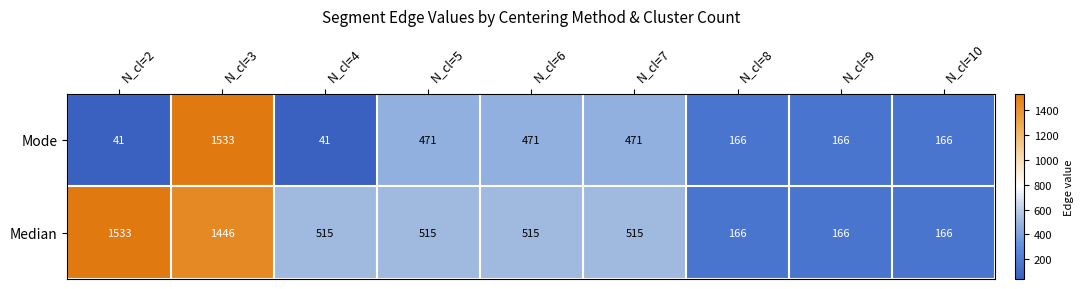

What is the difference between the maximum and minimum values in the Mode series?

1492